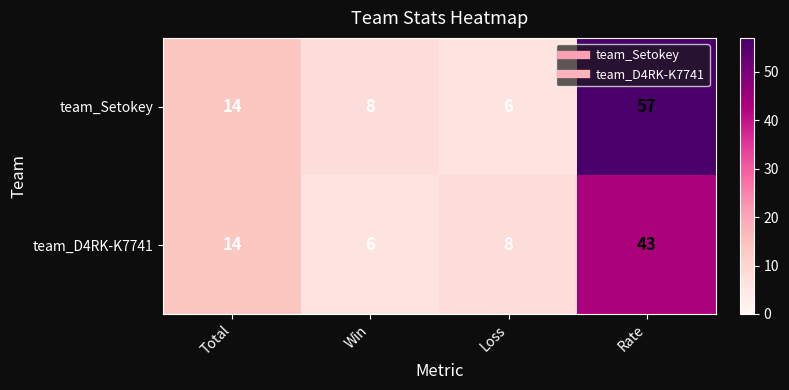

What is the average value of the team_D4RK-K7741 series?

18